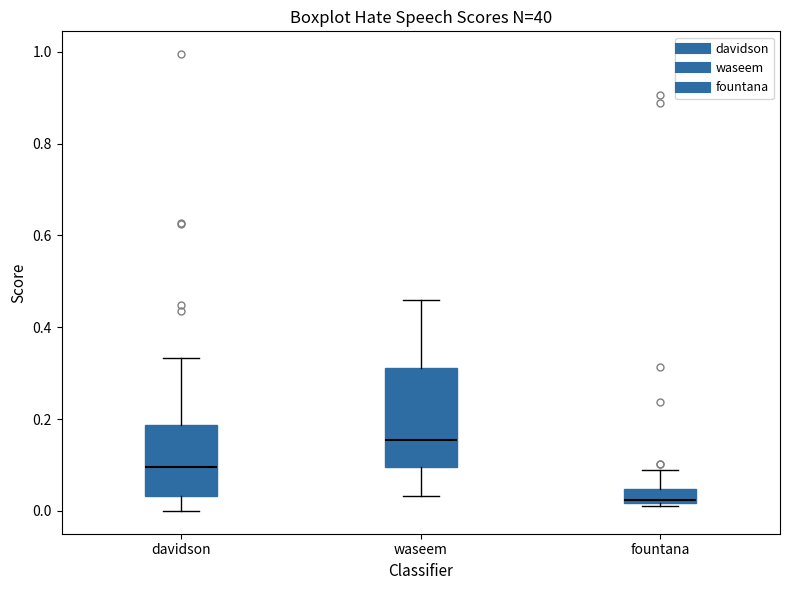

Reading left to right, read every box against the y-axis: the position of its median line, the range the box covers, and the ends of its whiskers. The values are not printed on the chart, so give them approximately, as read against the axis.

davidson: median 0.10, box 0.04 to 0.18, whiskers 0.00 to 0.34
waseem: median 0.16, box 0.10 to 0.32, whiskers 0.04 to 0.46
fountana: median 0.02 (just above the box's lower edge), box 0.02 to 0.04, whiskers 0.02 to 0.08